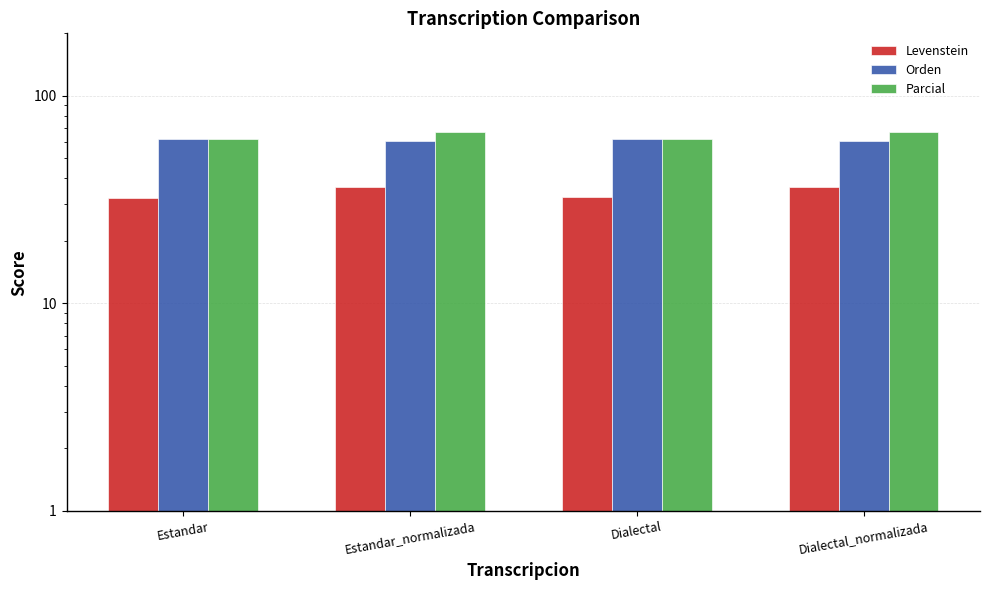

Which label corresponds to the largest value in the chart?

Estandar_normalizada